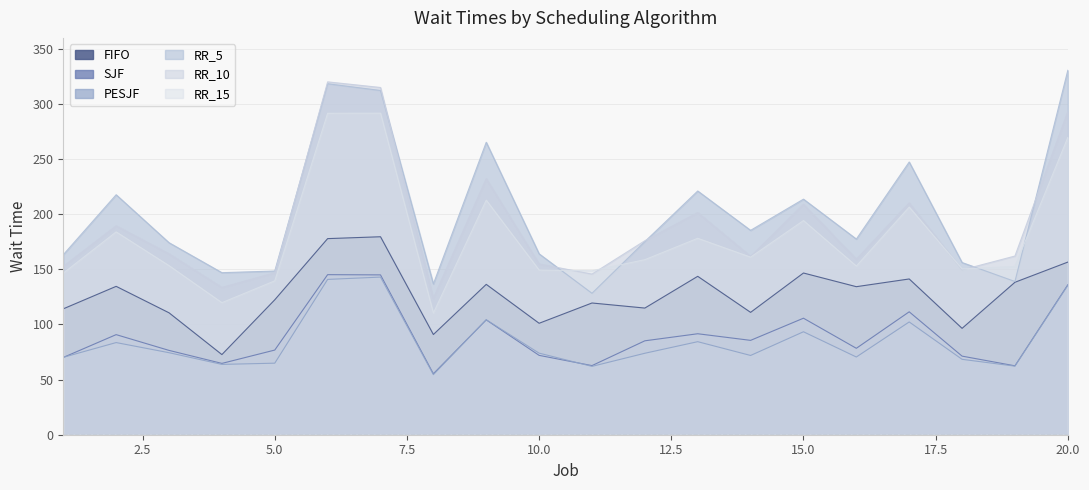

What is the minimum value shown in the chart?

54.5